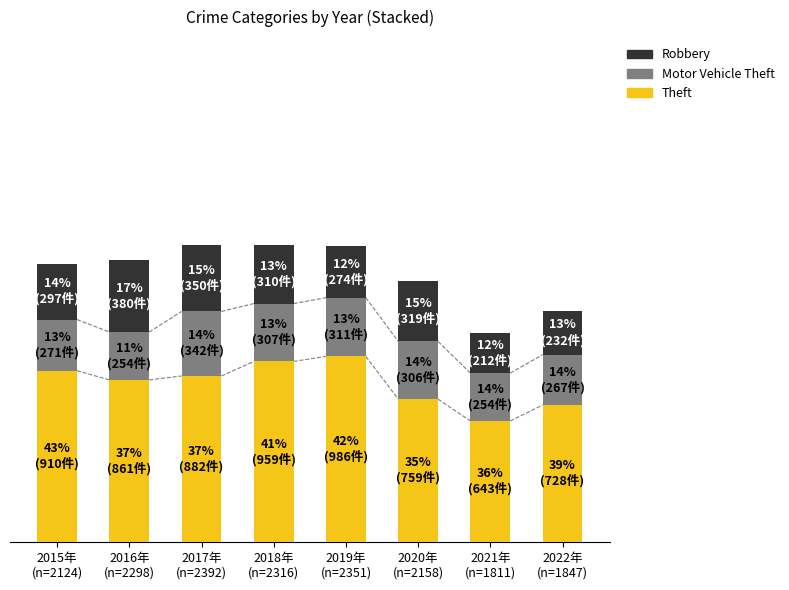

What are all the series names shown in the legend?

Robbery, Motor Vehicle Theft, Theft